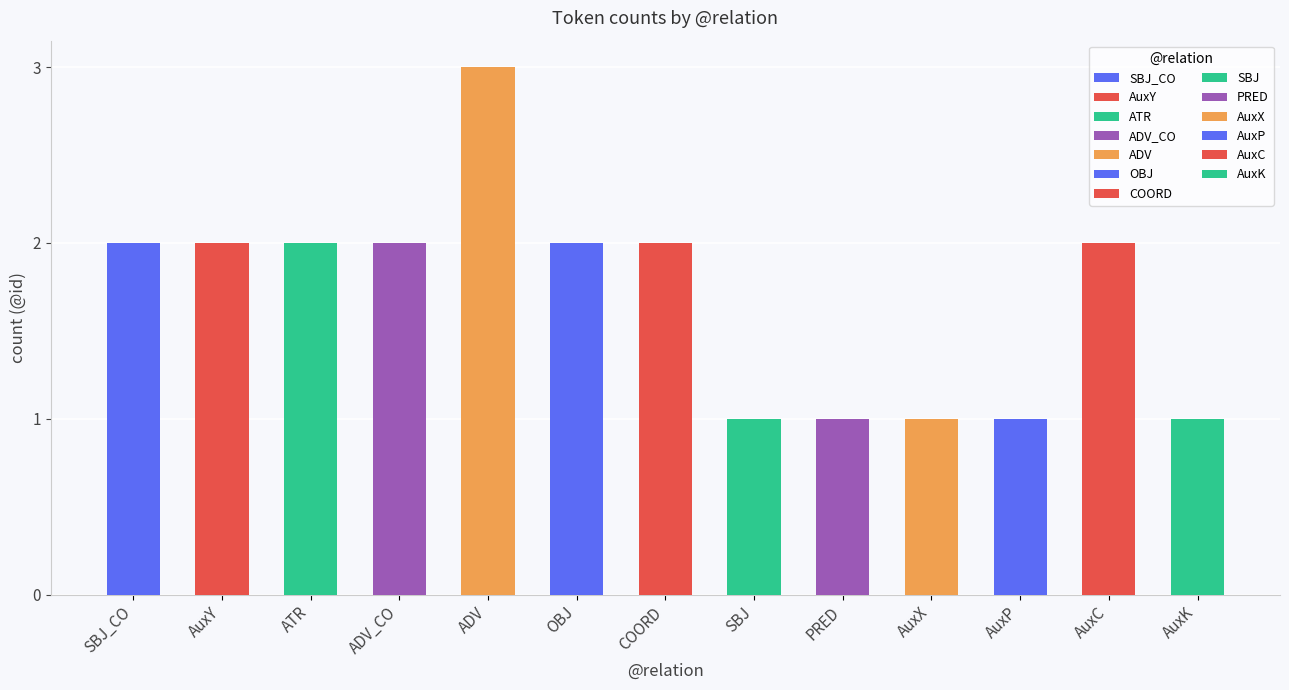

What is the value of the 1st bar from the left?

2